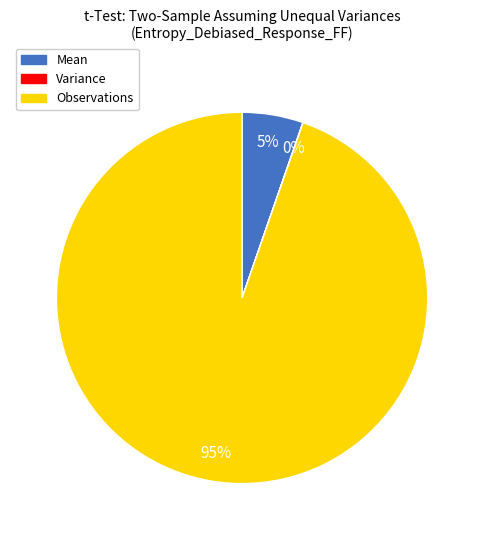

Is it true that Observations is 99% of the pie?

False